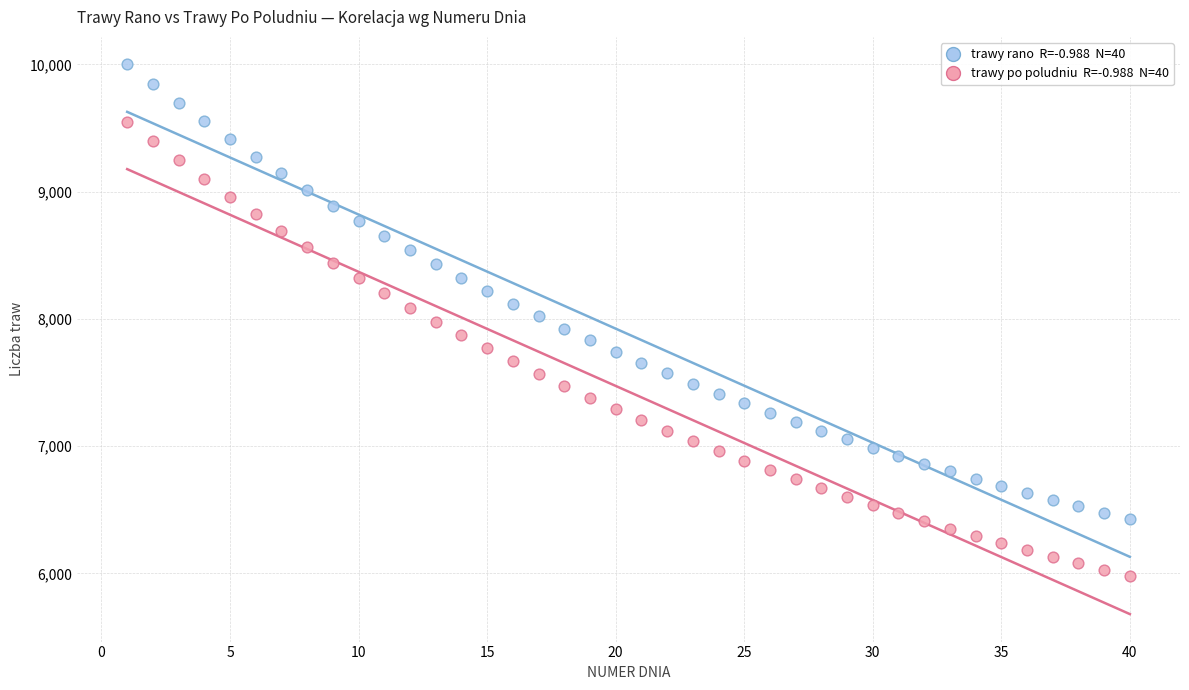

Across all data points, what is the range of Y values (max minus min)?

4020